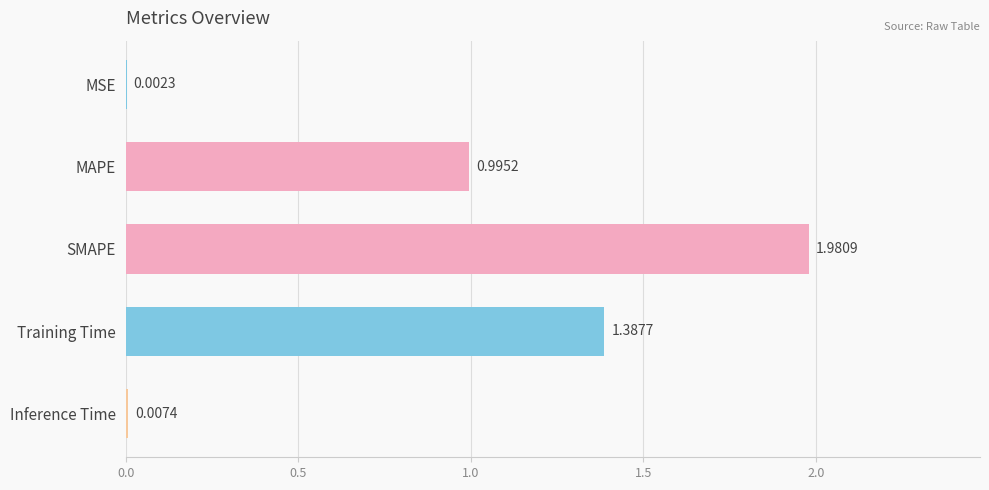

What is the sum of the values at MSE and MAPE?

1.0